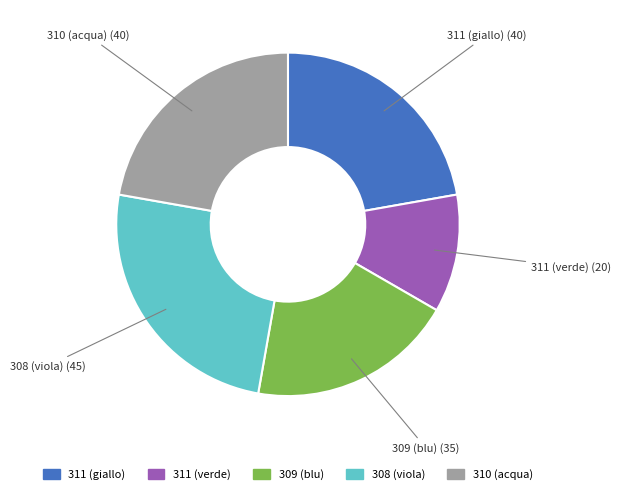

Which has a higher value, 309 (blu) or 310 (acqua)?

310 (acqua)